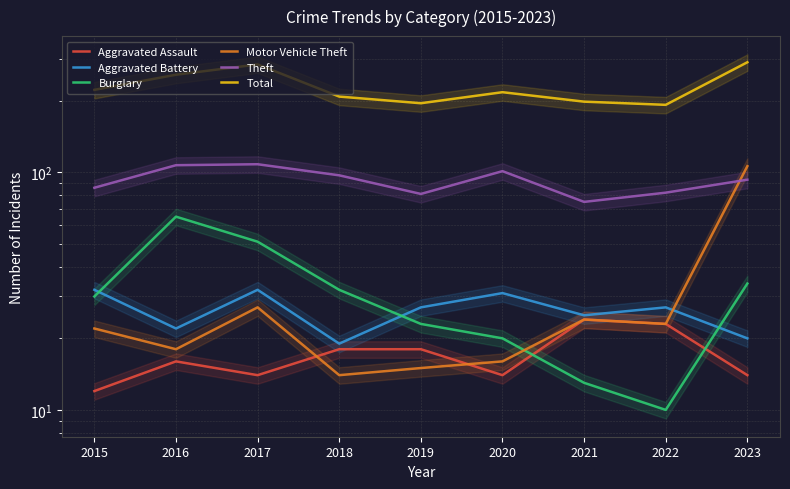

Is the value of Theft at 2019 greater than the value of Total at 2021?

No